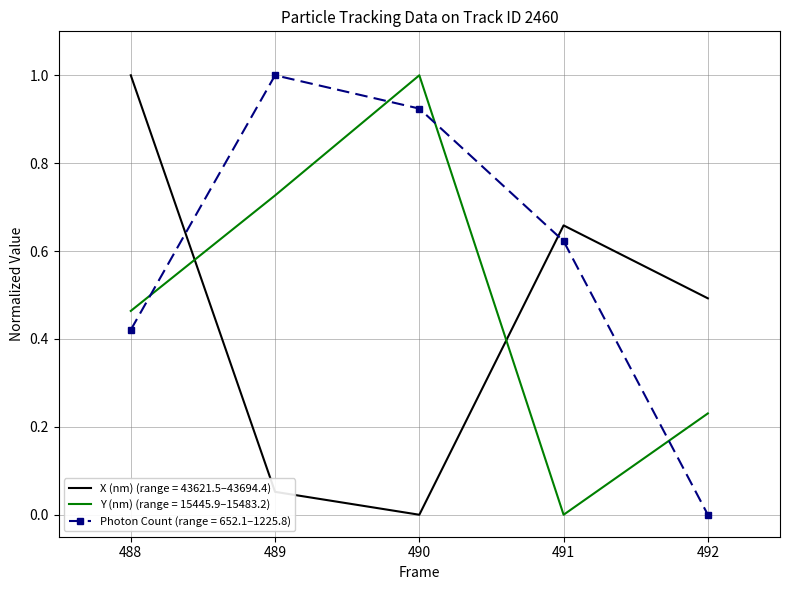

What is the maximum value shown in the chart?

1.0